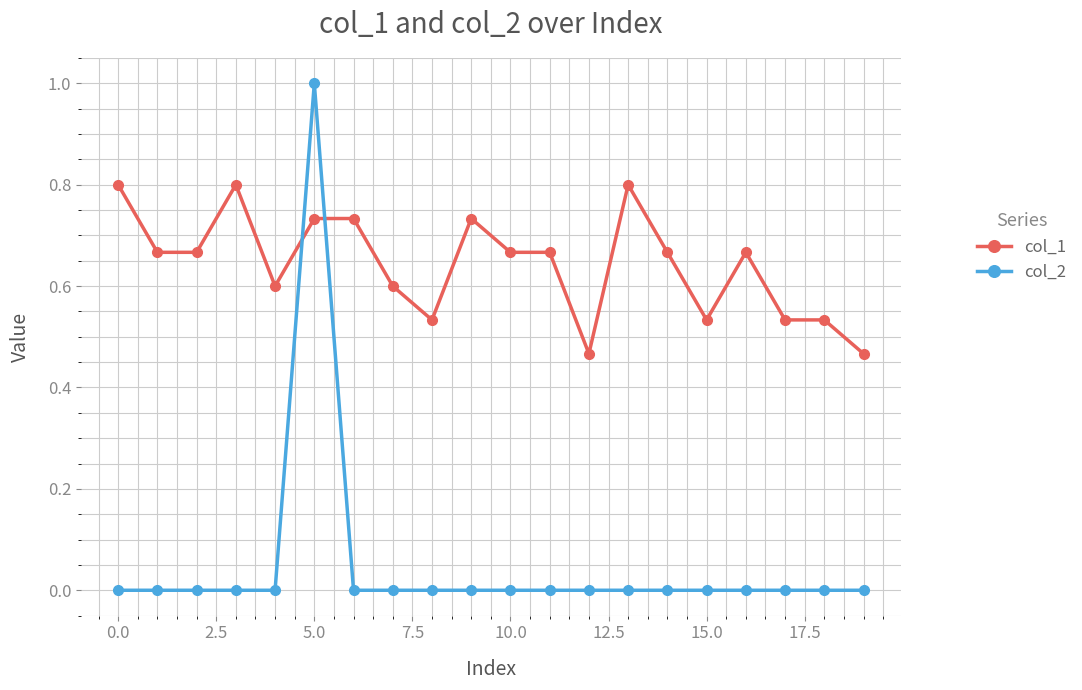

Does the chart display data point markers on the line(s)?

Yes